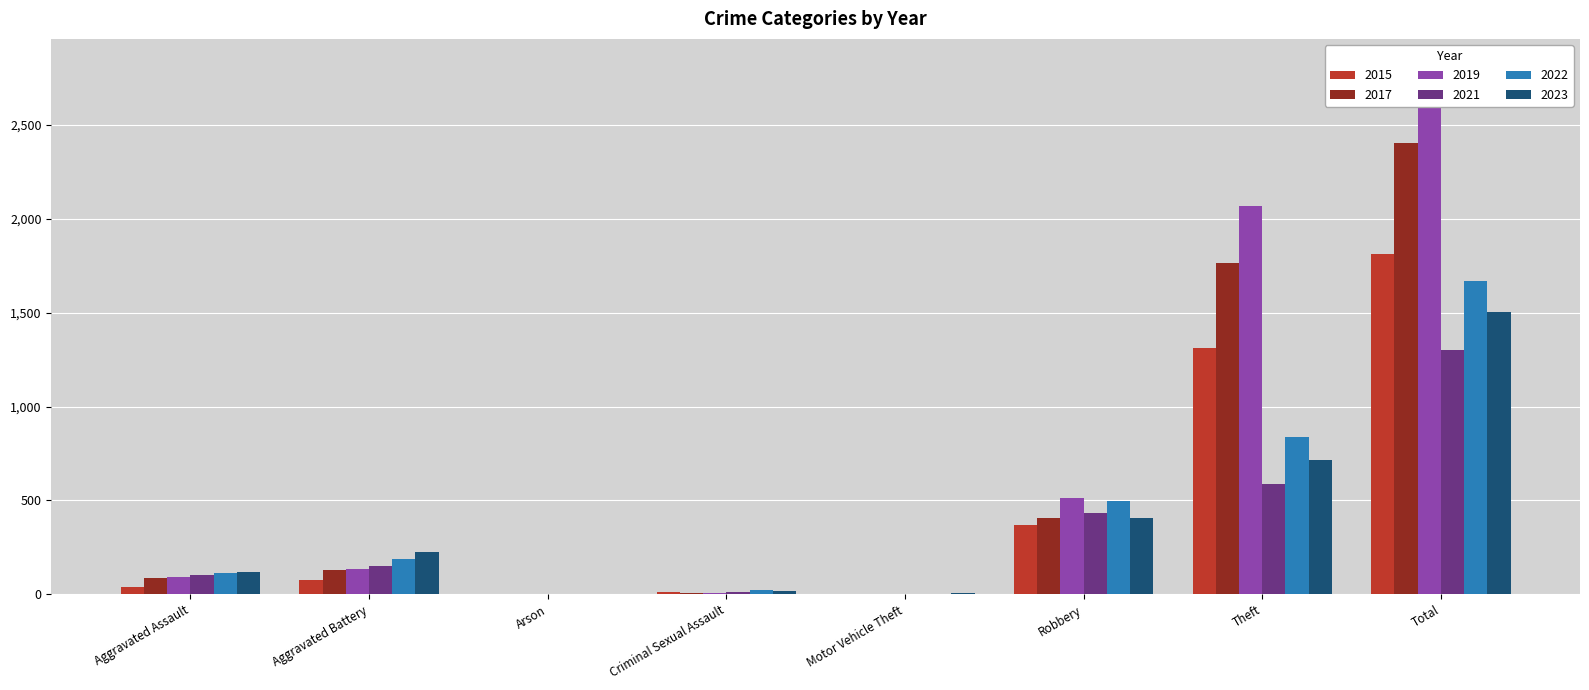

Read the 2015 value at Total, to the nearest 10.

1810